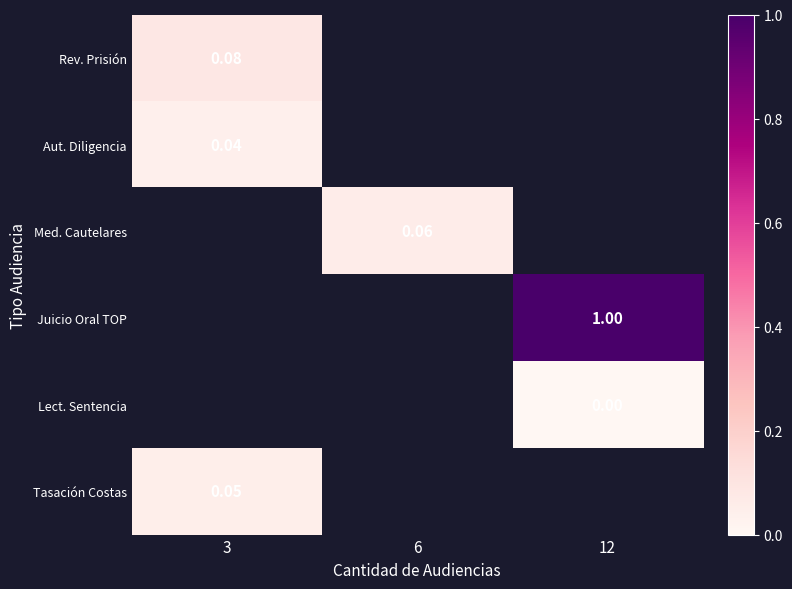

At how many categories does at least one series exceed 0?

3